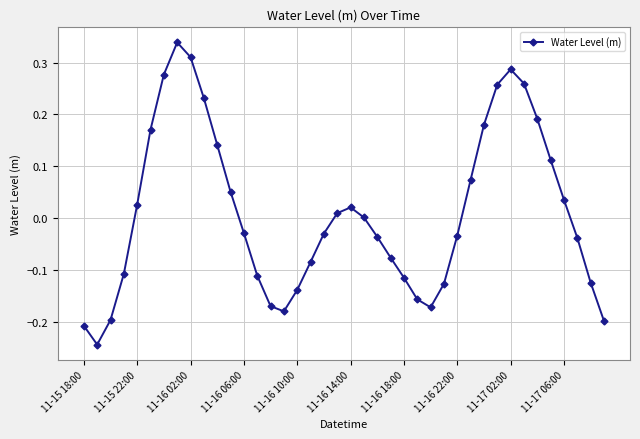

What is the difference between the maximum and minimum values?

0.6